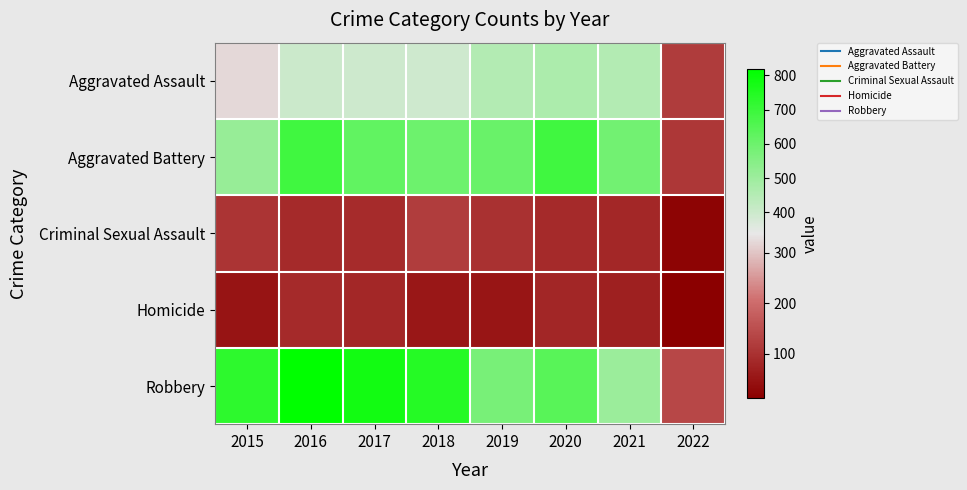

Reading right to left, what are all the values shown in this chart?

Aggravated Assault: 2022=118	2021=452	2020=468	2019=452	2018=392	2017=396	2016=402	2015=323
Aggravated Battery: 2022=111	2021=588	2020=691	2019=608	2018=600	2017=623	2016=691	2015=515
Criminal Sexual Assault: 2022=22	2021=84	2020=88	2019=102	2018=122	2017=90	2016=87	2015=105
Homicide: 2022=13	2021=69	2020=81	2019=53	2018=56	2017=82	2016=87	2015=50
Robbery: 2022=138	2021=506	2020=639	2019=577	2018=741	2017=780	2016=819	2015=726